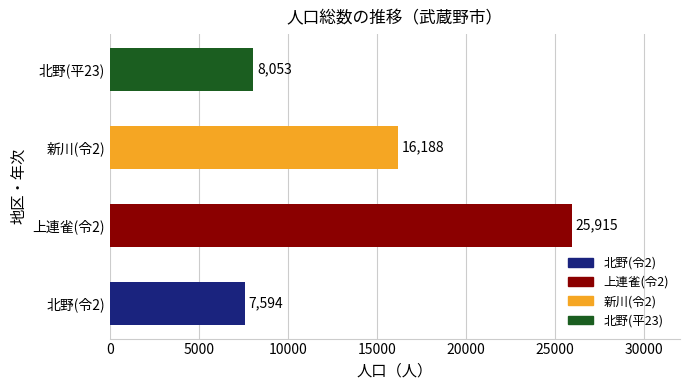

What is the sum of the values at 上連雀(令2) and 北野(令2)?

33509